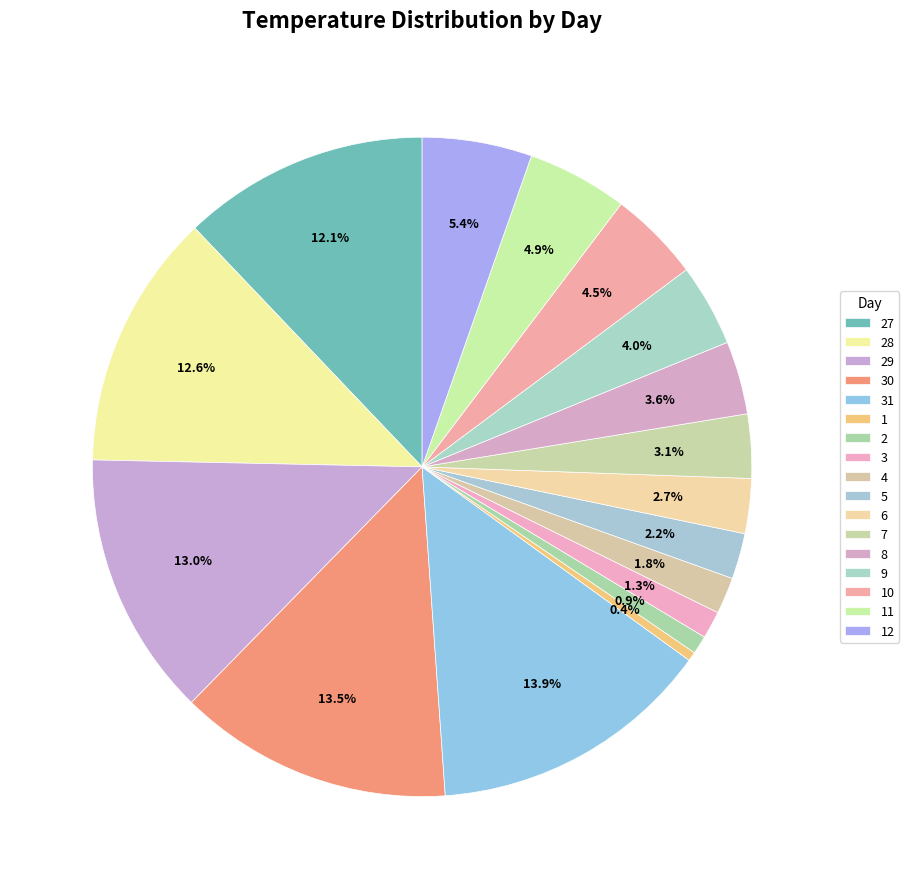

Does any single category account for the majority?

No